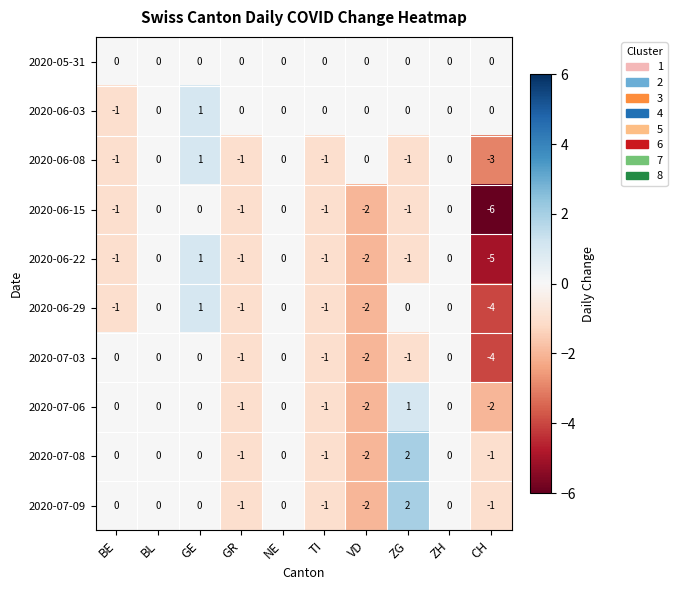

The 2020-07-03 series shows -3 at CH. True or false?

False